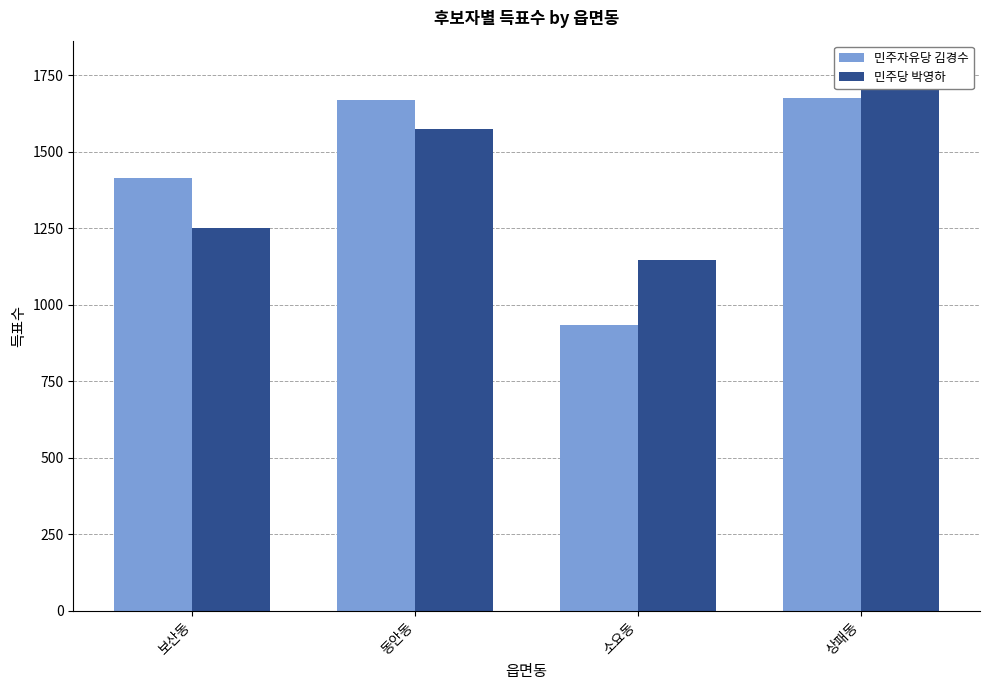

What is the label of the 1st bar from the left?

보산동